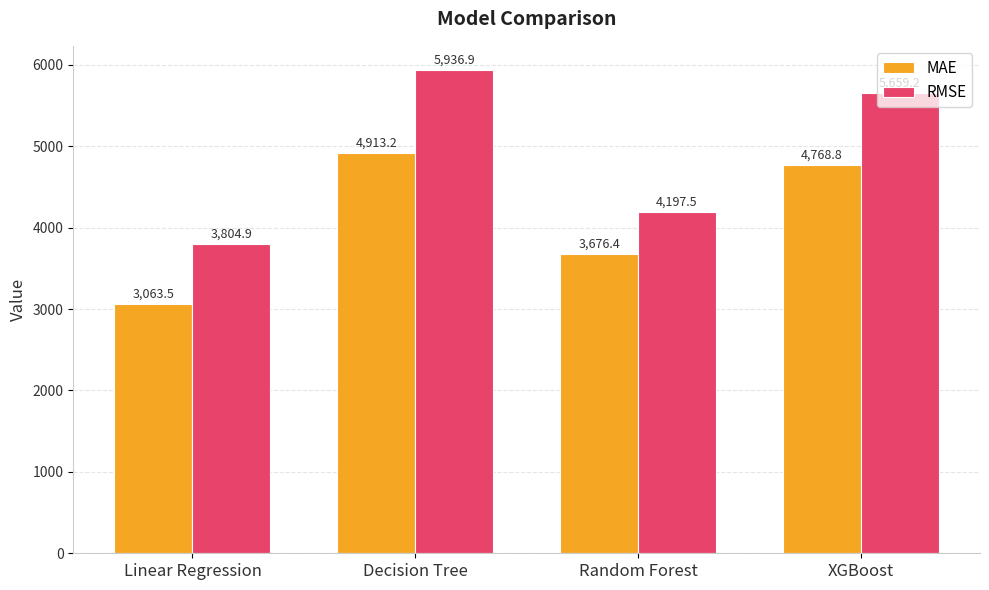

Does the chart contain any negative values?

No